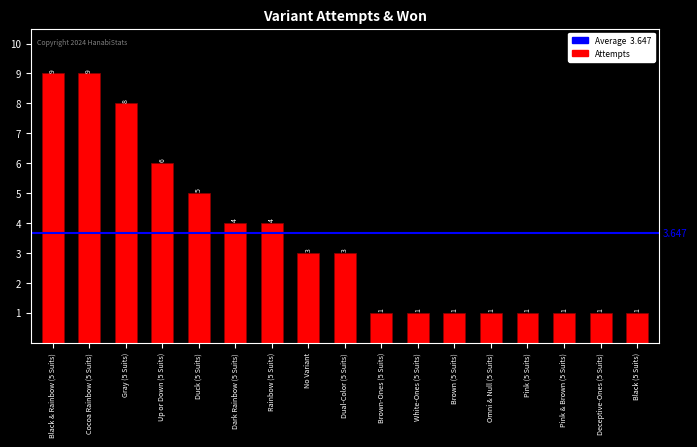

How many distinct data groups are displayed?

1